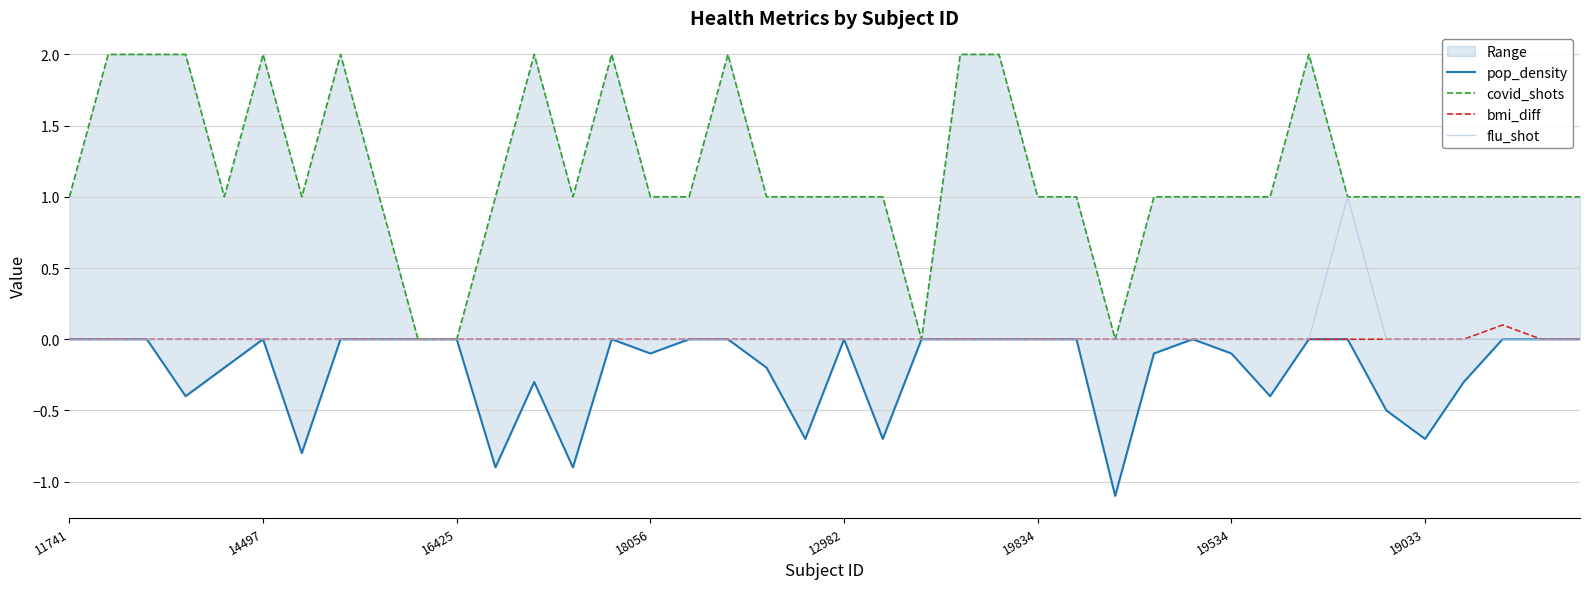

At how many categories does at least one series exceed 1?

11